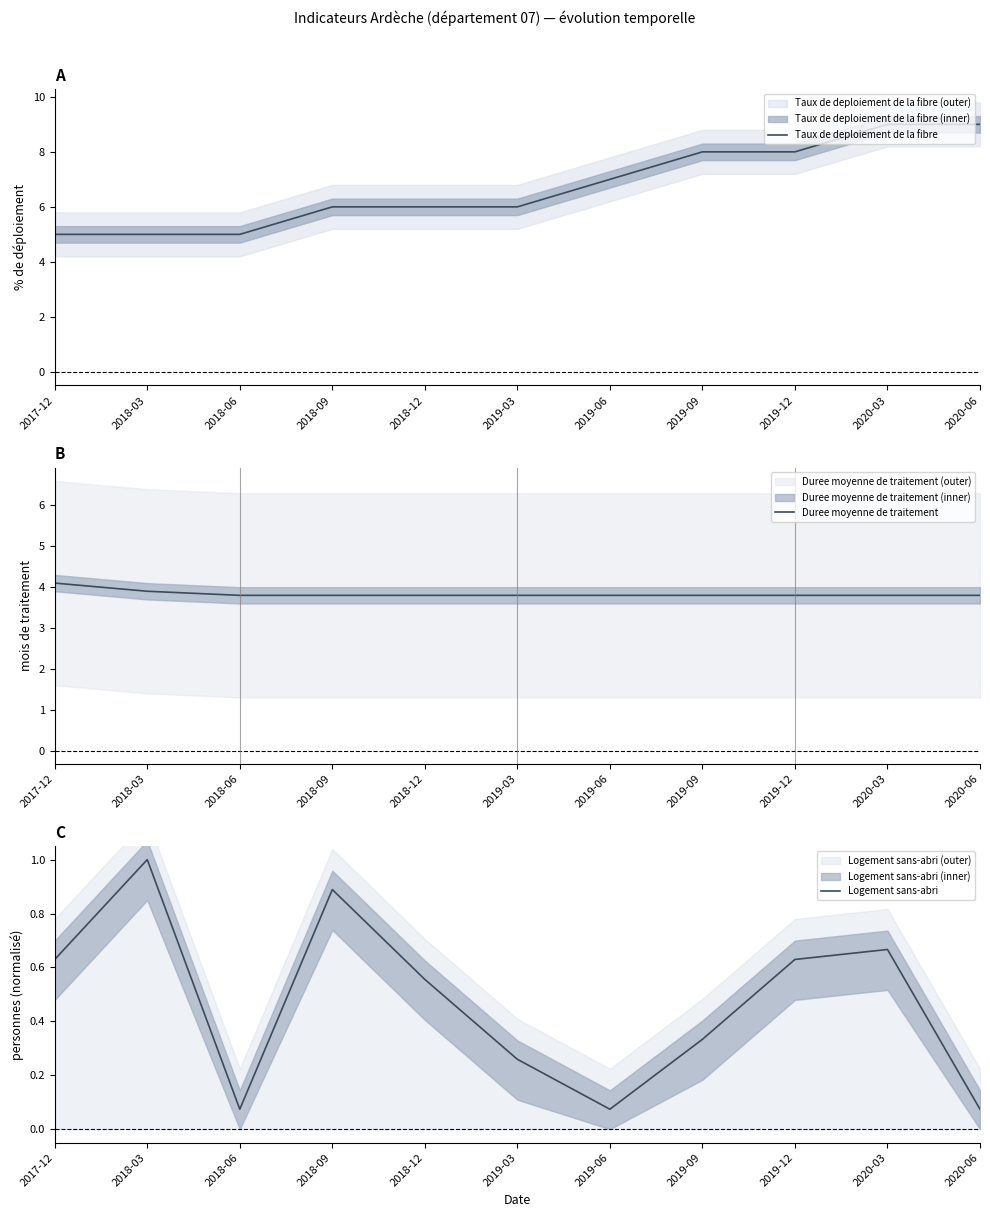

What are all the series names shown in the legend?

Taux de deploiement de la fibre, Duree moyenne de traitement, Logement sans-abri